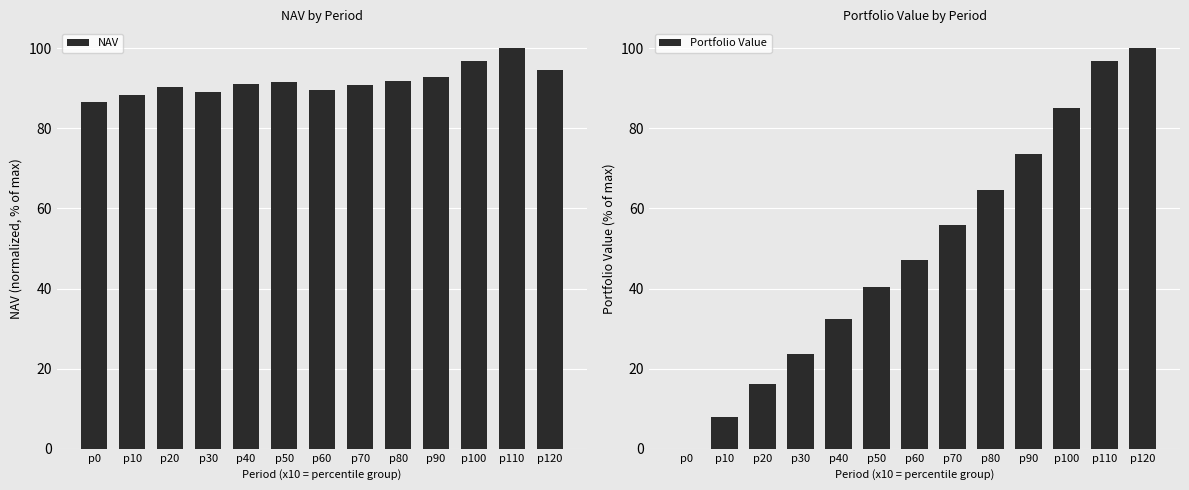

What is the approximate value of Portfolio Value at p50?

40.4